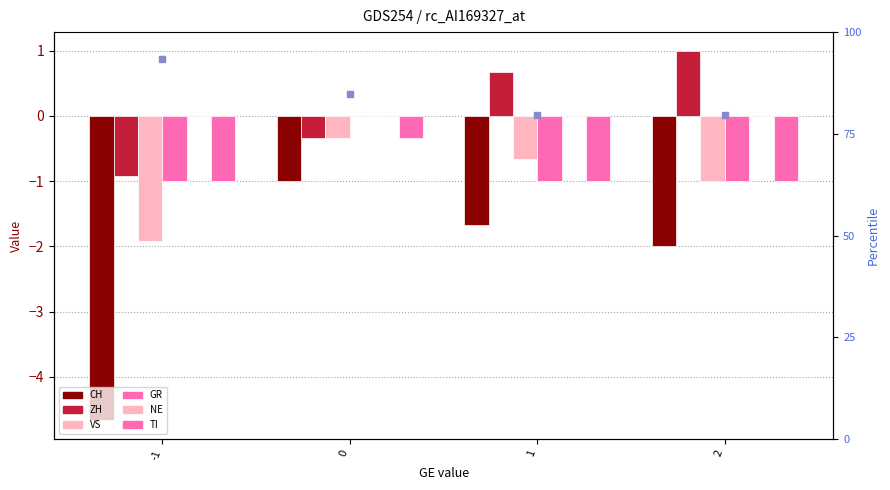

Which series contains the lowest Y value?

CH